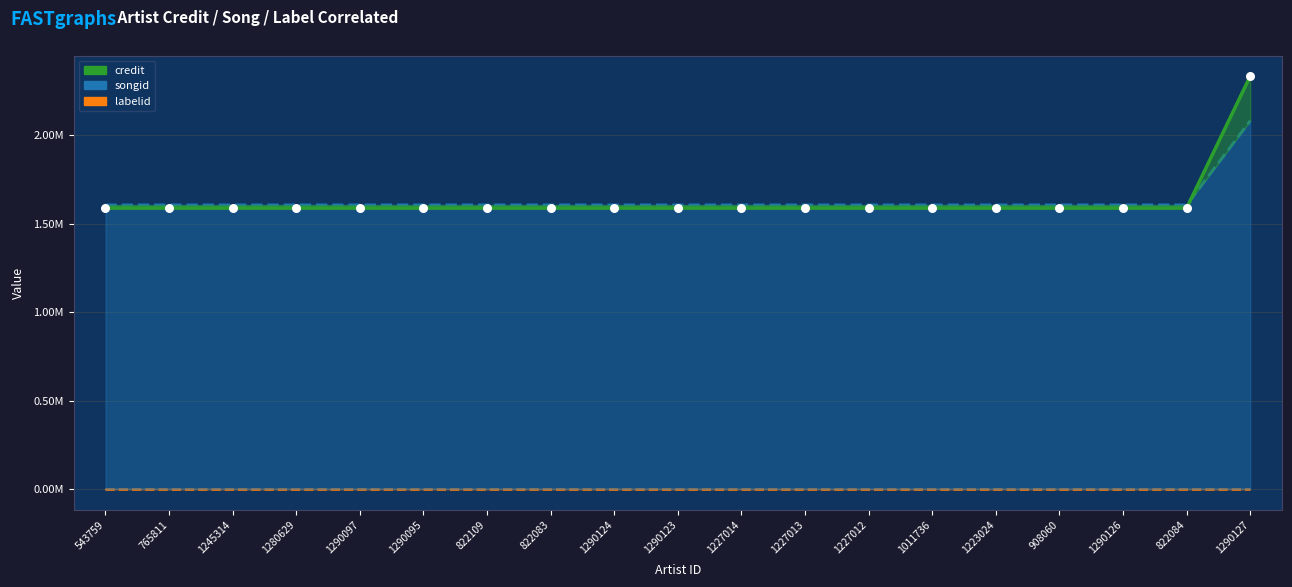

What is the total value across all series at 1290097?

3191580